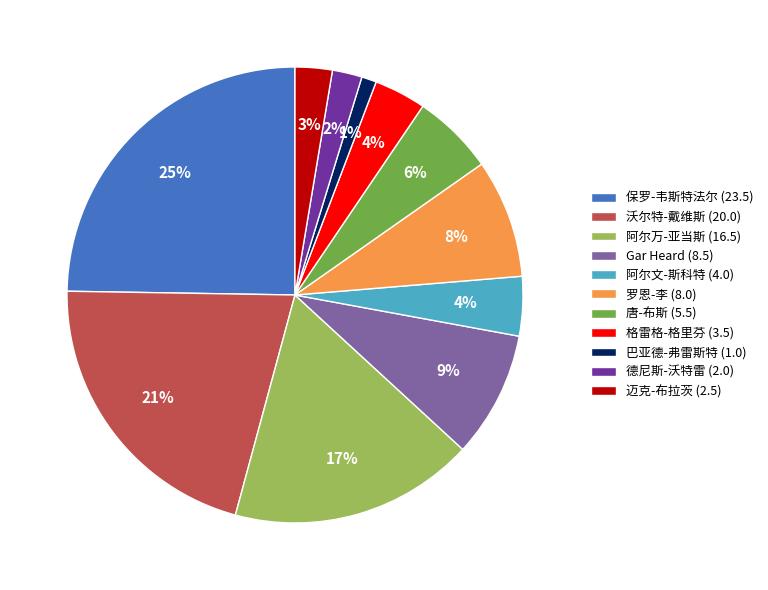

Count the number of slices in the pie.

11